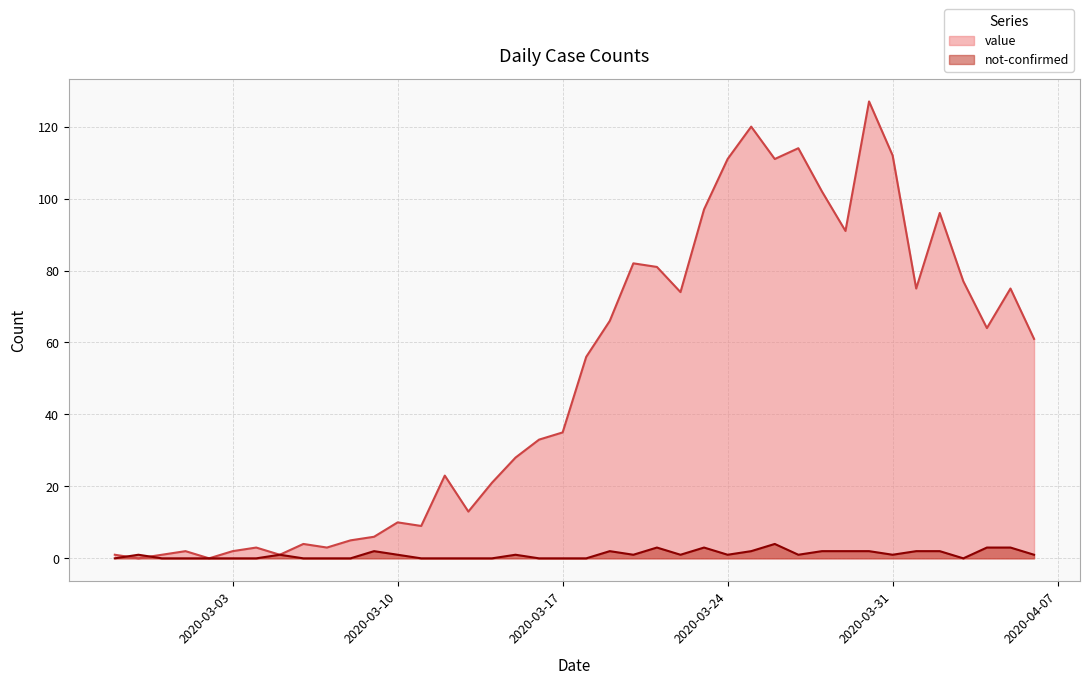

What is the spread (max minus min) of values at 2020-03-16?

33